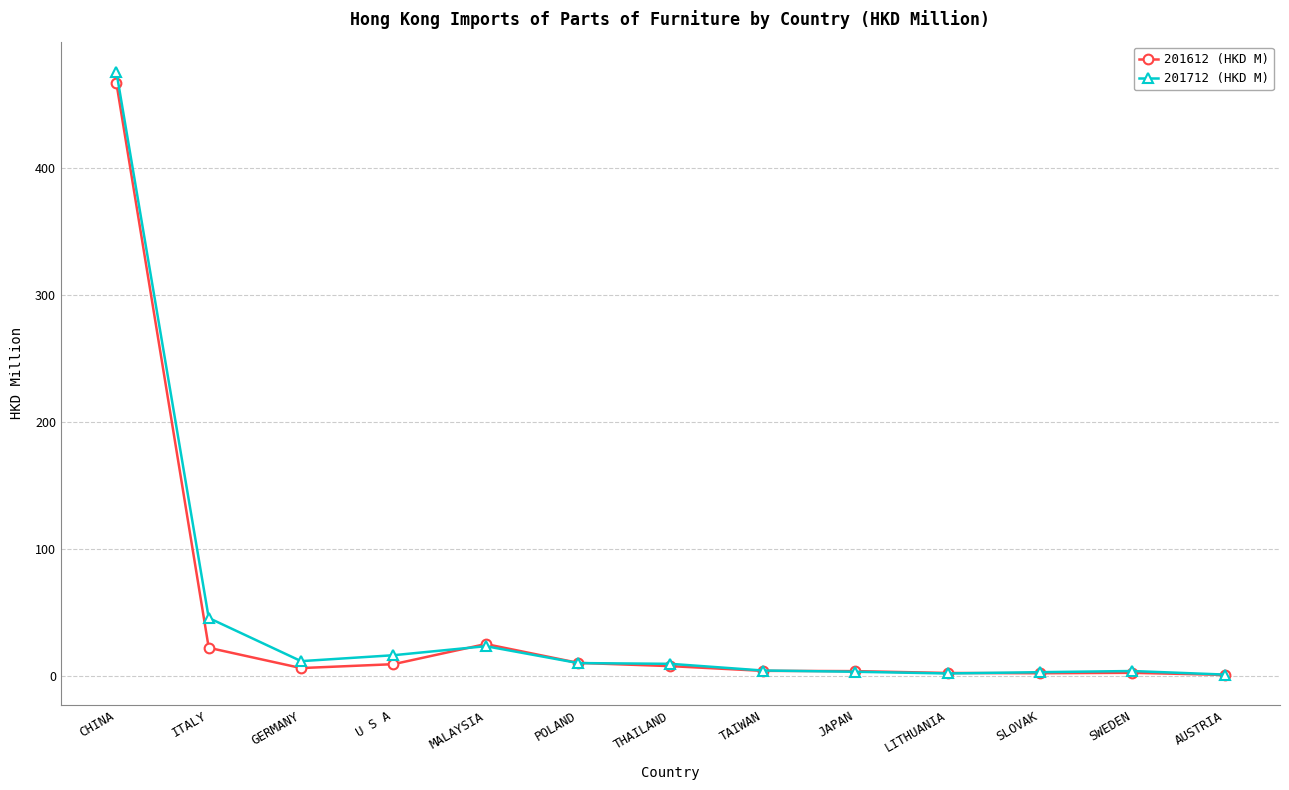

What is the greatest value displayed?

476.1